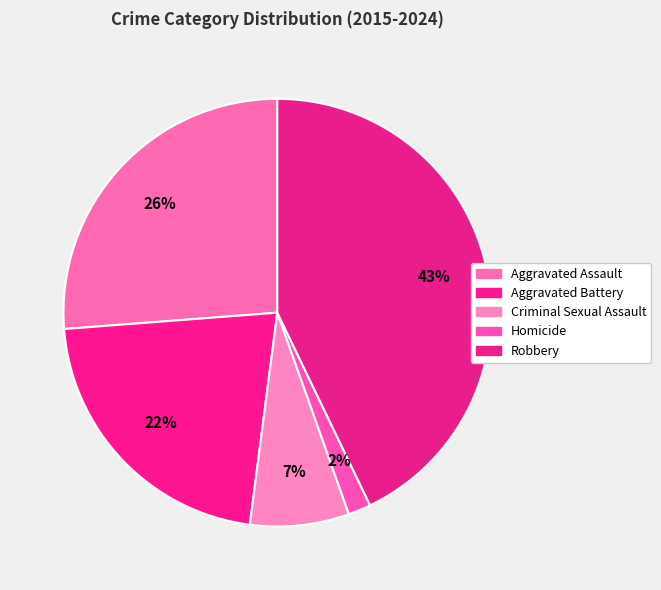

How many slices are in this pie chart?

5